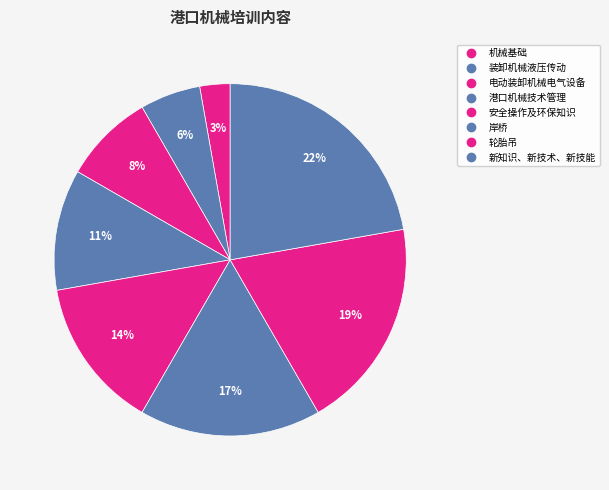

What is the smallest slice in the pie chart?

机械基础